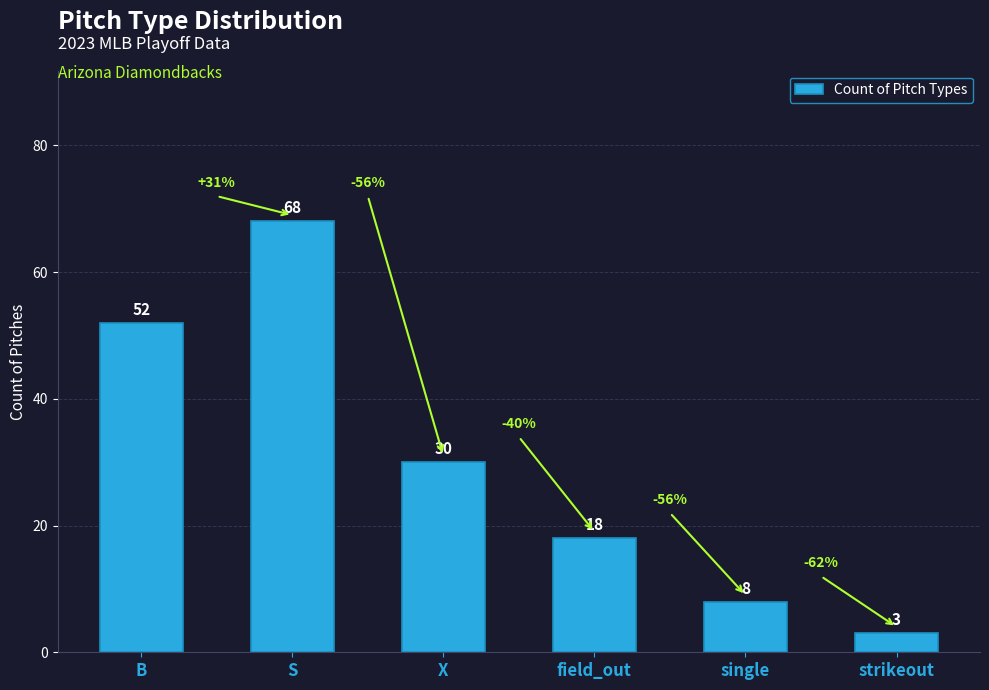

Does the chart contain any negative values?

No